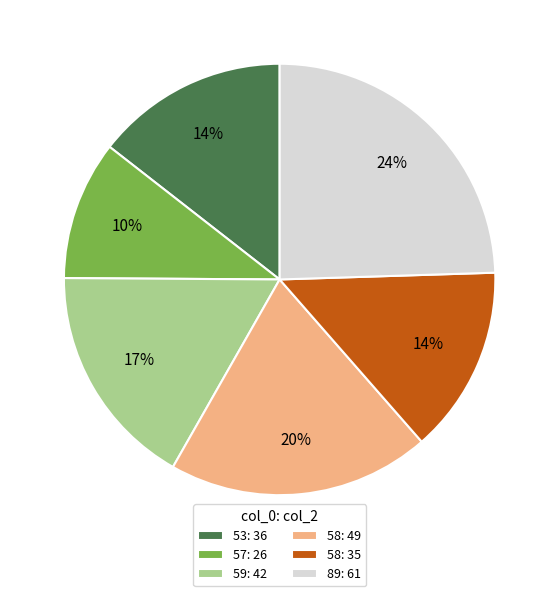

To the nearest percent, what is the average slice percentage?

17%